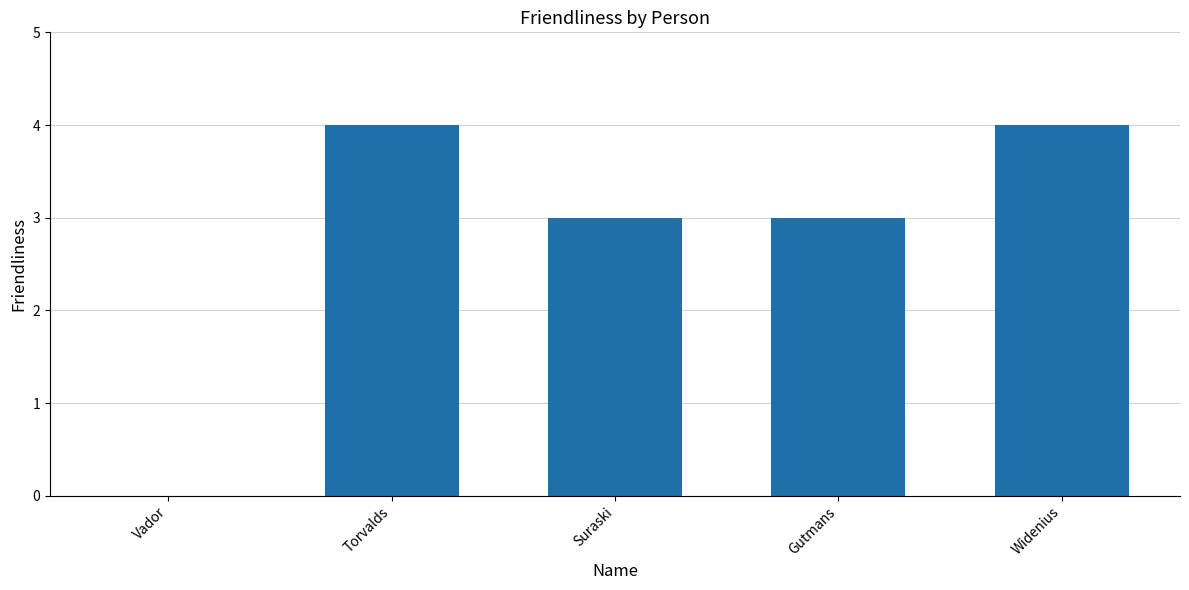

Are the bars horizontal?

No